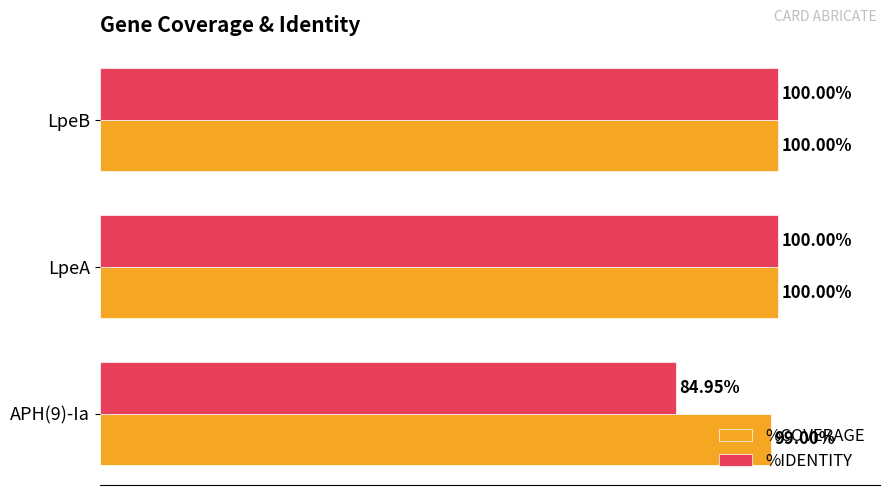

What are all the series names shown in the legend?

%COVERAGE, %IDENTITY